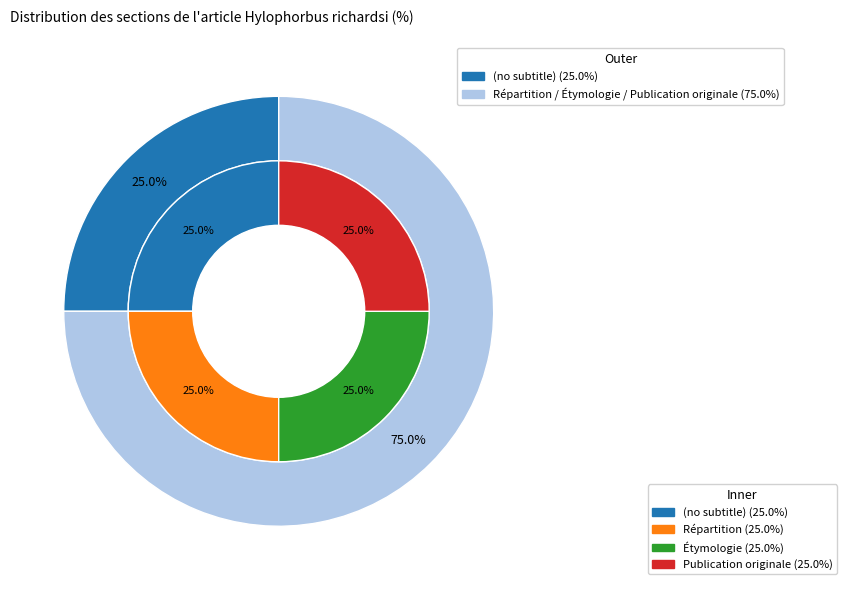

What is the smallest slice in the pie chart?

(no subtitle)